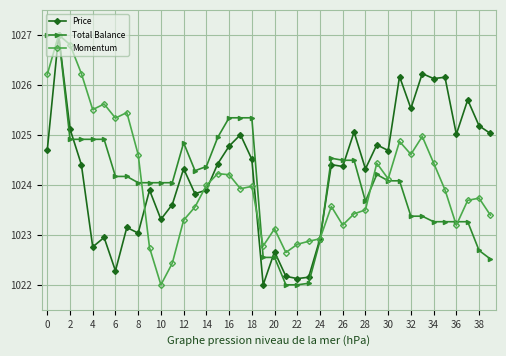

At how many categories does at least one series exceed 1026?

8